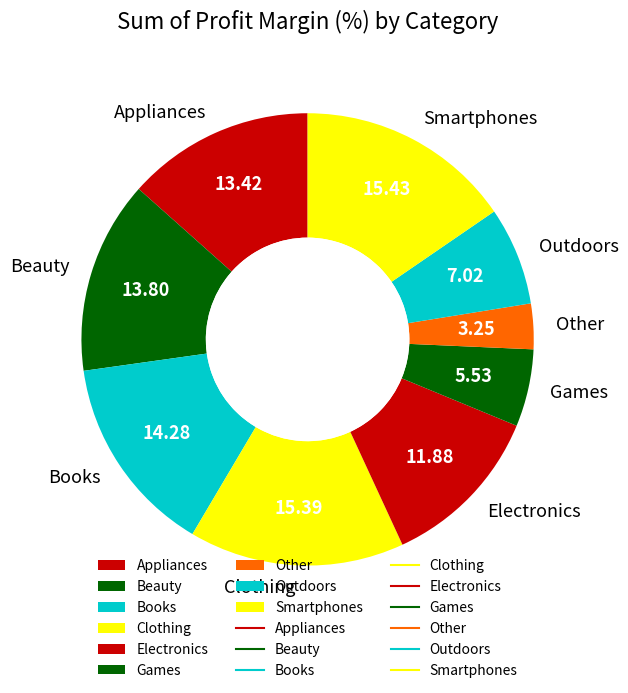

Is it true that Beauty is 4% of the pie?

False